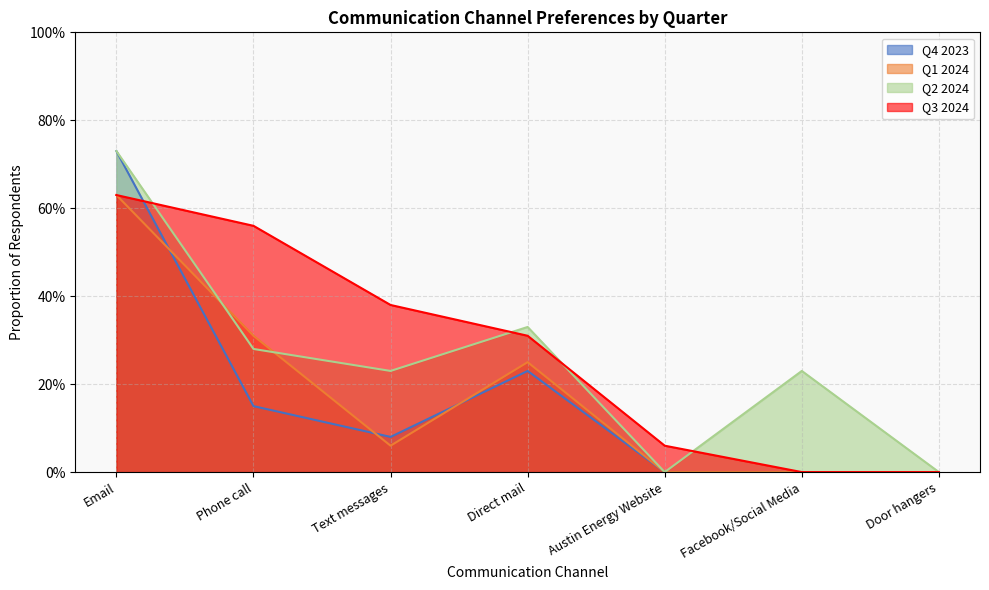

At which category is the sum across all series the highest?

Email